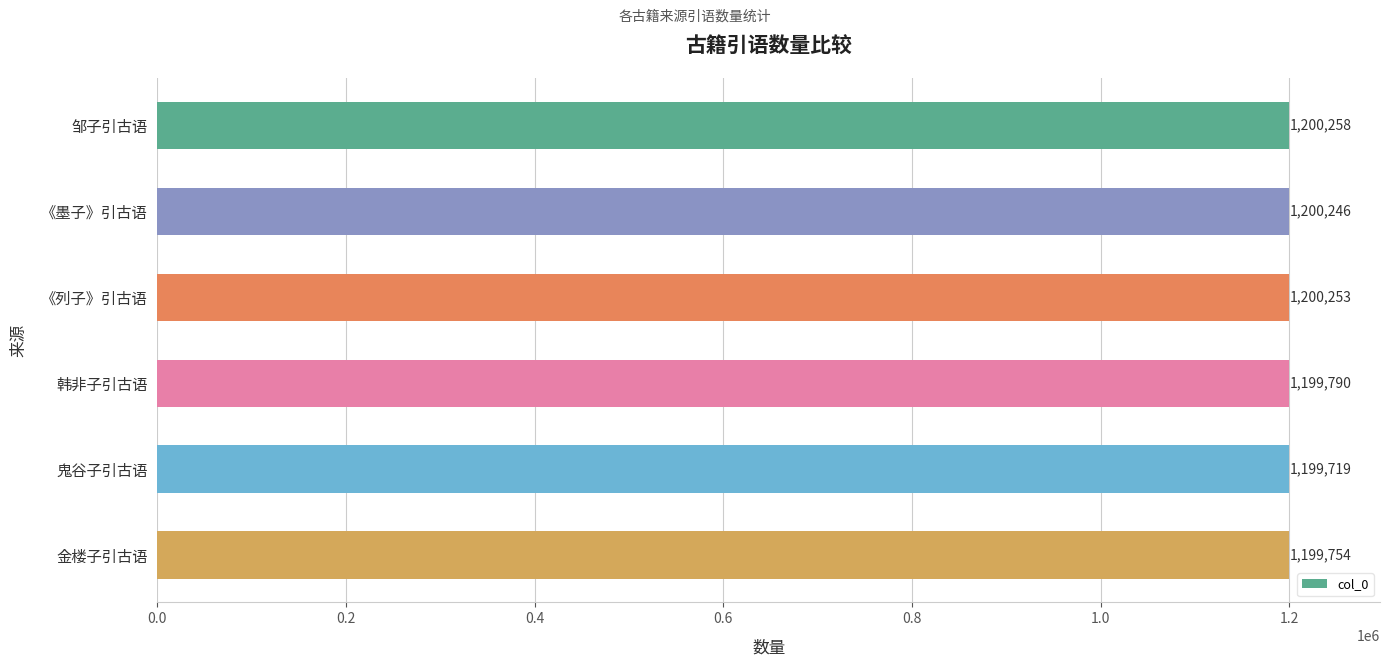

What is the minimum value shown in the chart?

1199719